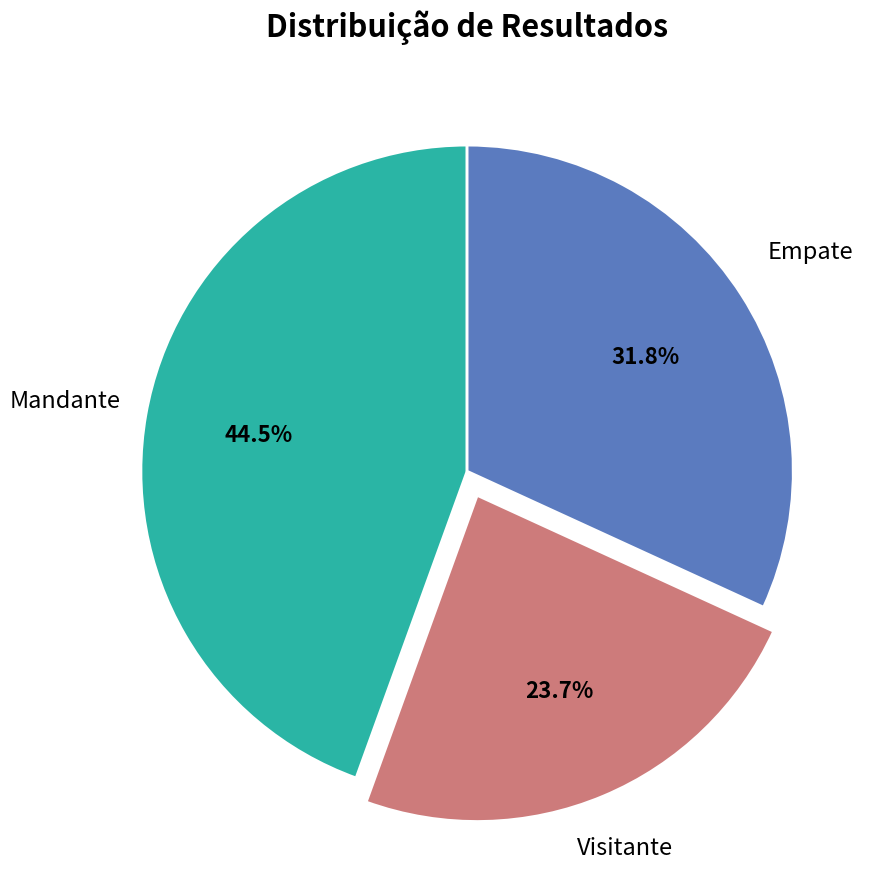

Is there any slice that represents more than half of the pie?

No